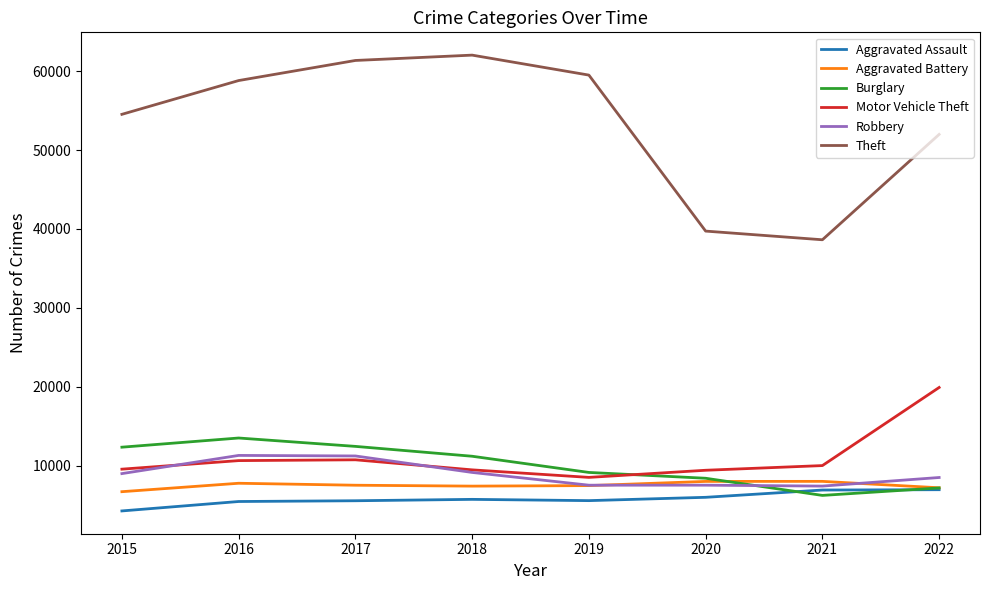

What is the smallest value displayed?

4279